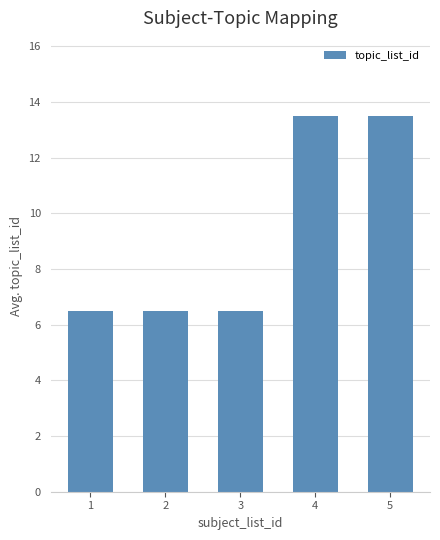

What is the change in value from 2 to 4?

+7.0